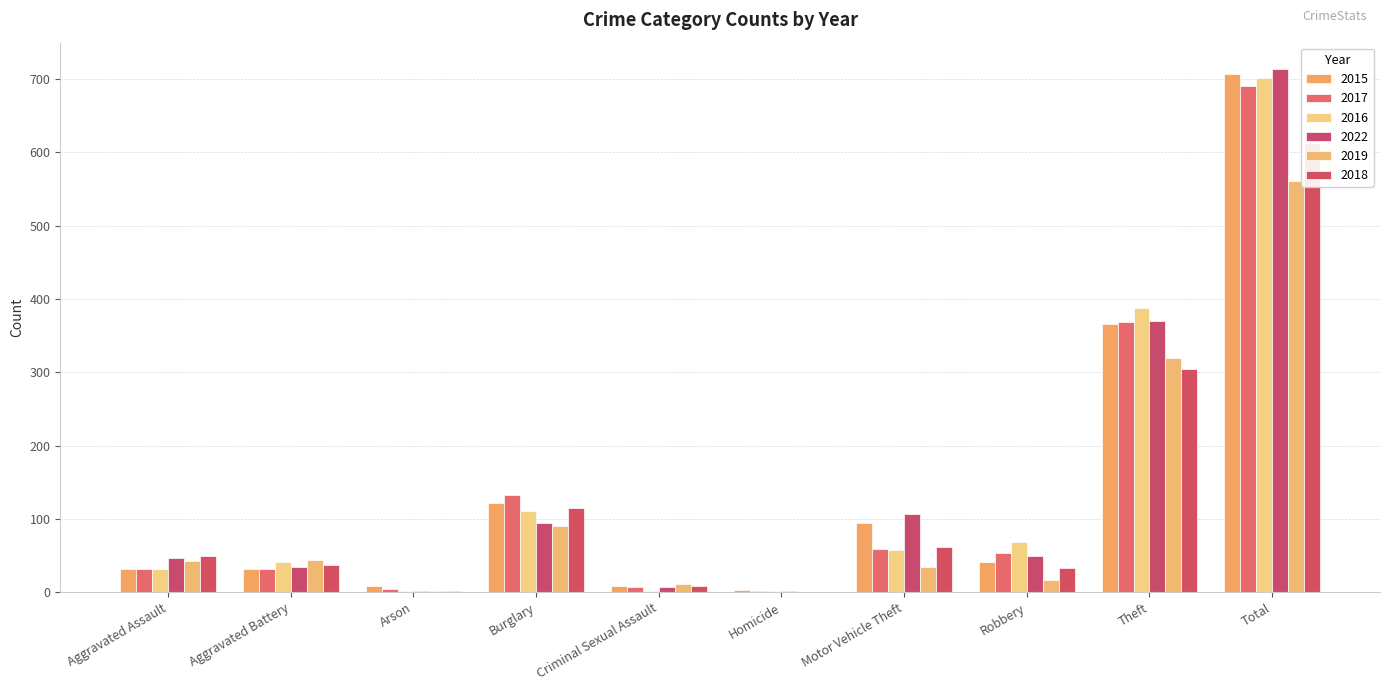

At which category is the sum across all series the highest?

Total